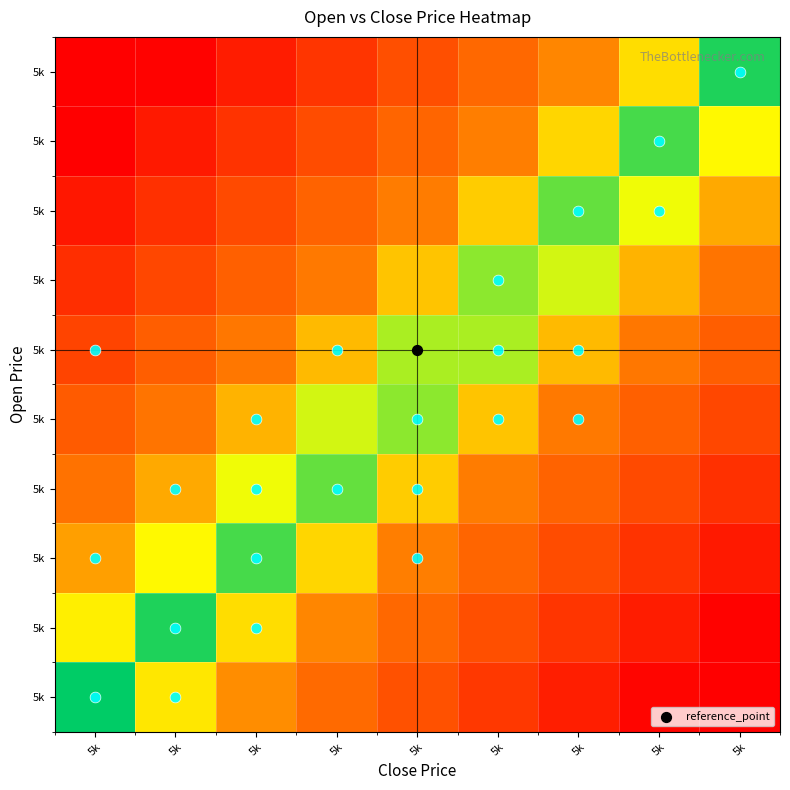

At how many categories does at least one series exceed 0?

9